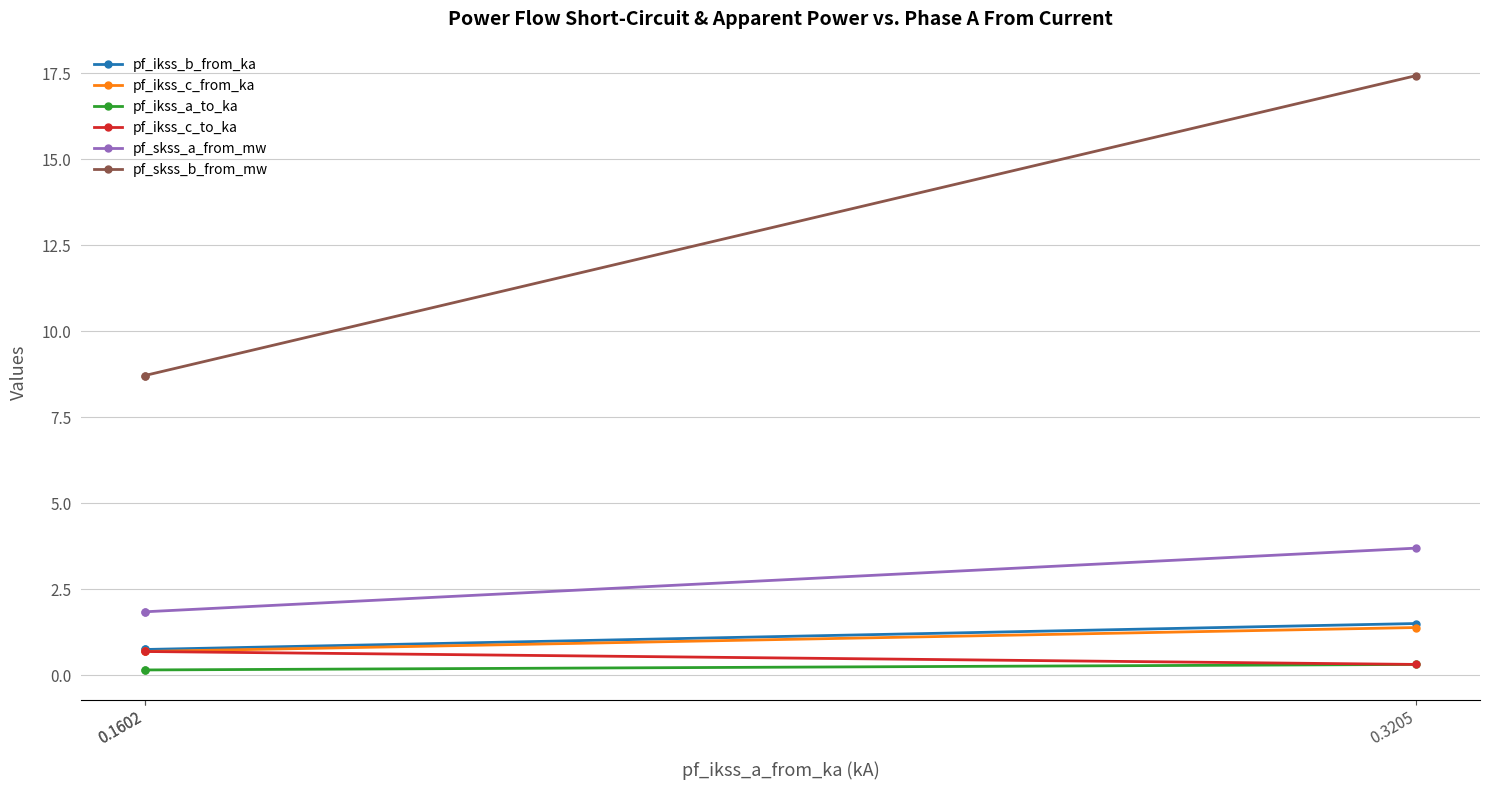

Rank the series by their maximum value, from lowest to highest.

pf_ikss_a_to_ka, pf_ikss_c_to_ka, pf_ikss_c_from_ka, pf_ikss_b_from_ka, pf_skss_a_from_mw, pf_skss_b_from_mw